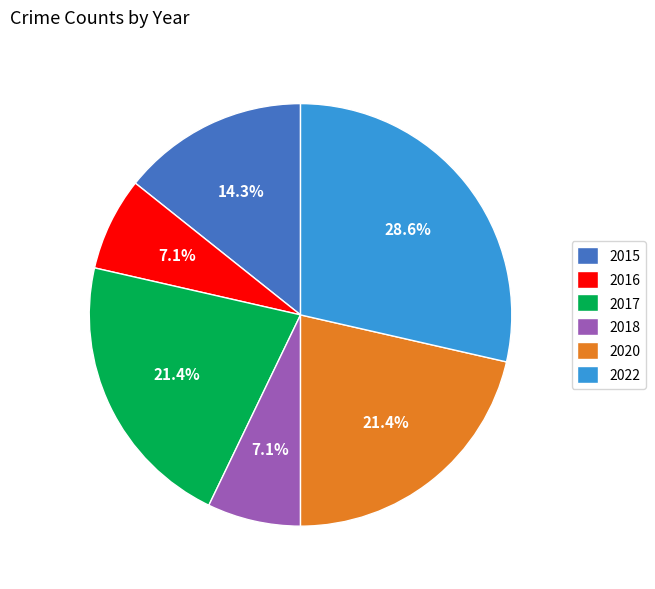

How many slices are in this pie chart?

6